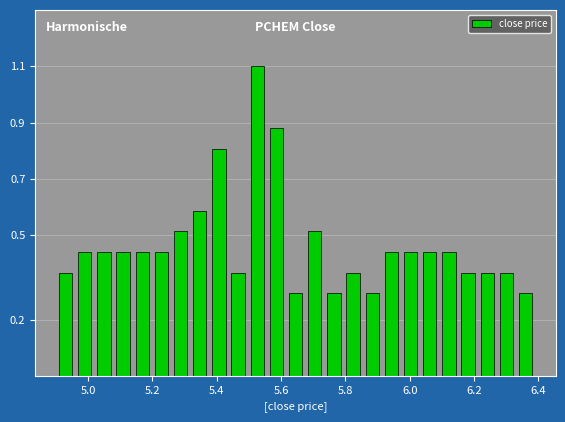

Around what value on the x-axis is the tallest bar? Give the approximate position of its centre, as read against the axis.

5.52